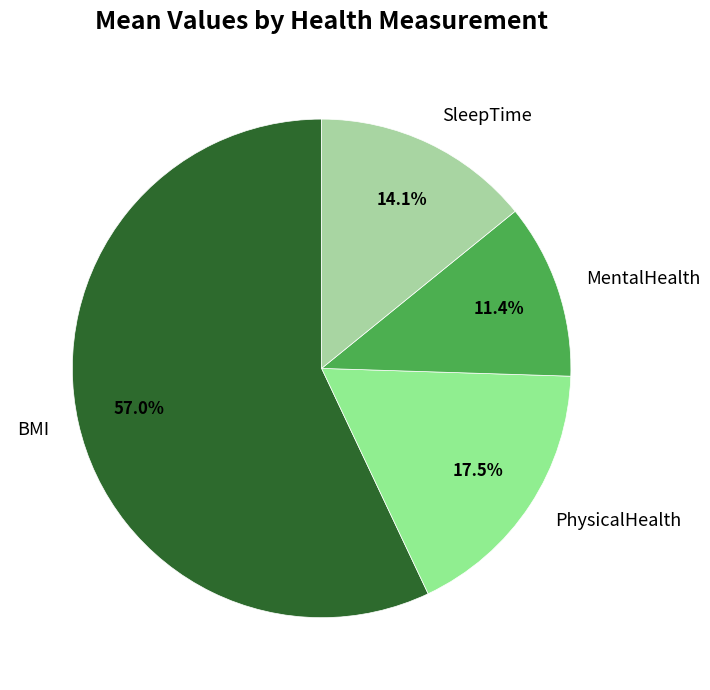

Between MentalHealth and SleepTime, which is larger?

SleepTime